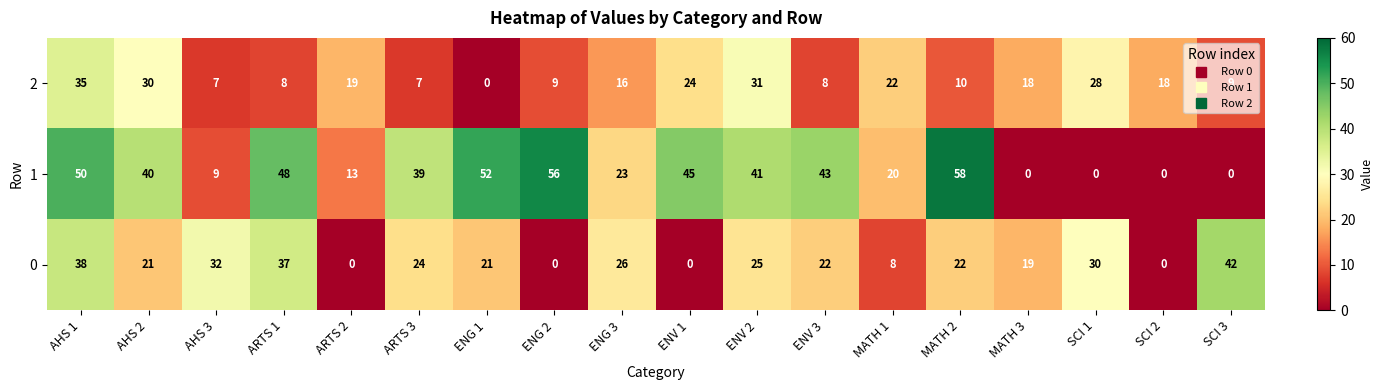

What is the difference between the maximum and minimum values in the 0 series?

42